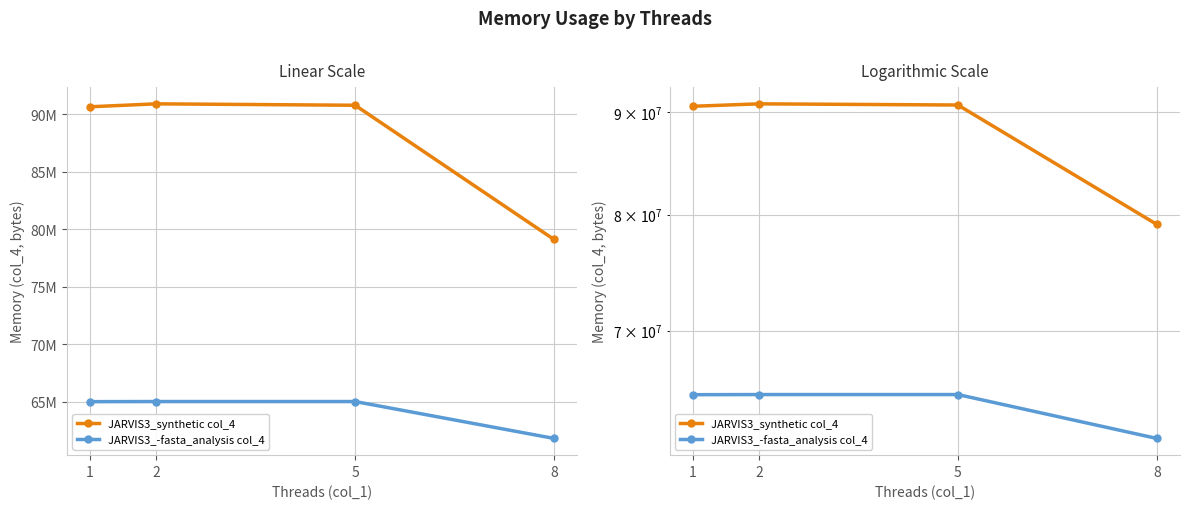

Is this an area chart (filled region under the line)?

No